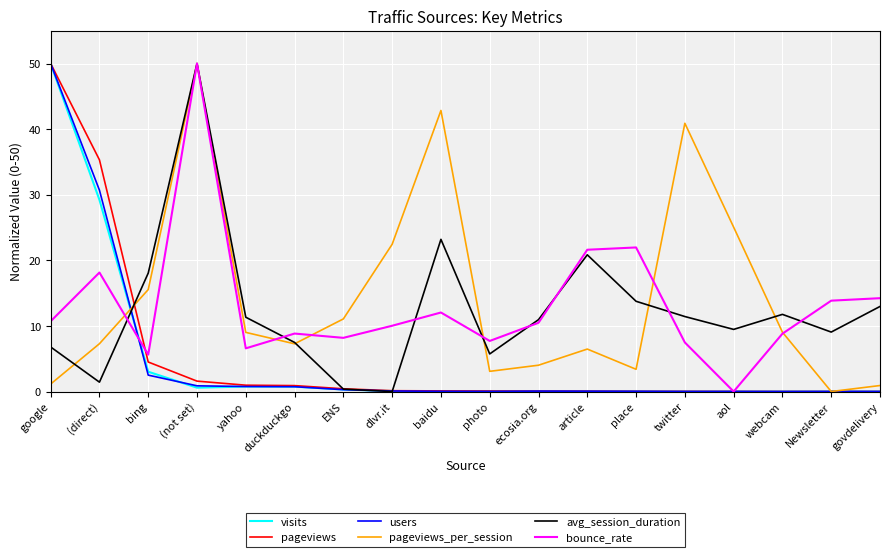

What is the approximate value of users at bing?

2.5